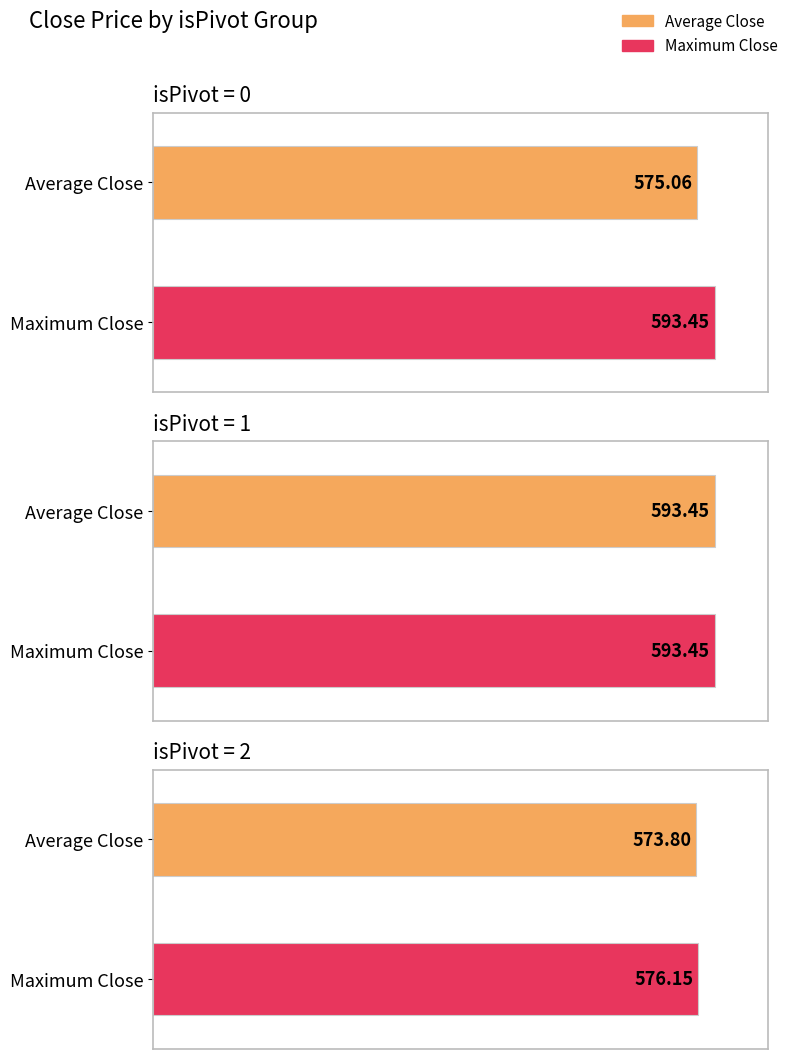

Is the value of Average utilization at isPivot = 1 greater than the value of Maximum utilization at isPivot = 1?

No